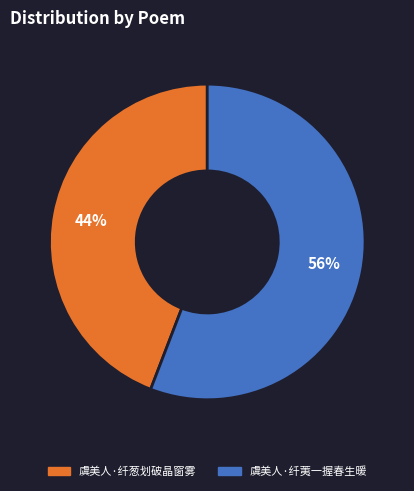

Between 虞美人·纤荑一握春生暖 and 虞美人·纤葱划破晶窗雾, which is larger?

虞美人·纤荑一握春生暖